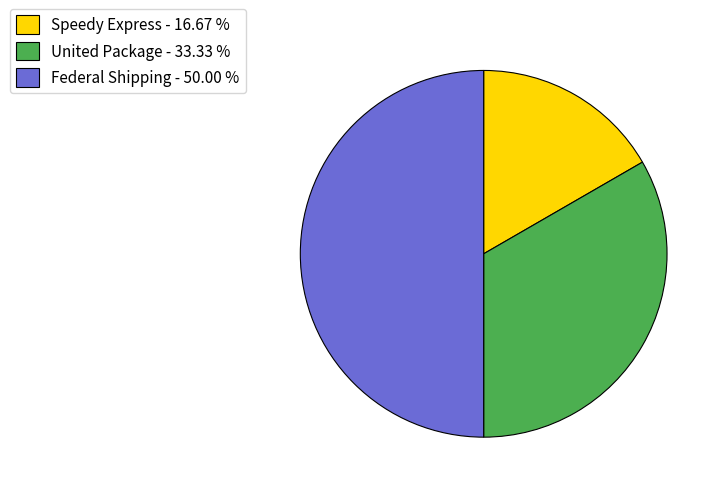

What is the ratio of the value at United Package - 33.33 % to the value at Speedy Express - 16.67 %?

2.0